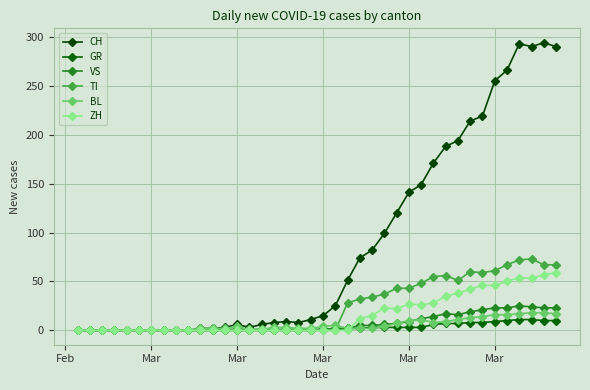

True or false: VS and BL intersect in this chart.

True